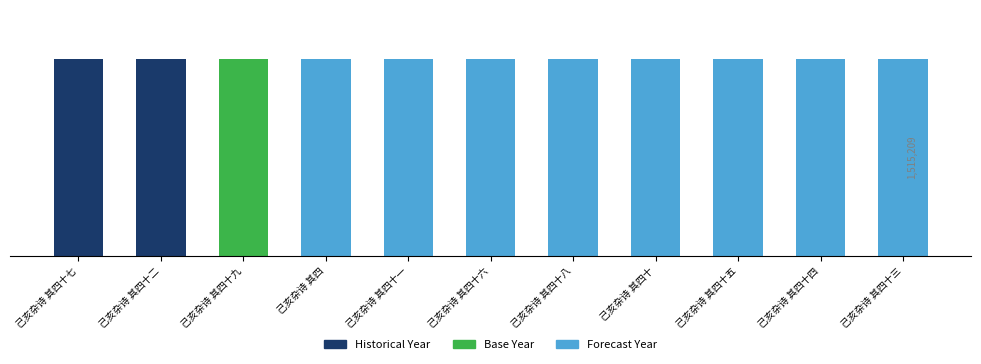

What is the average value?

1515223